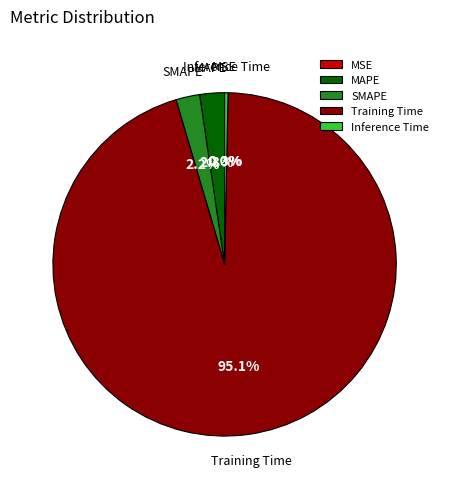

Does any single category account for the majority?

Yes